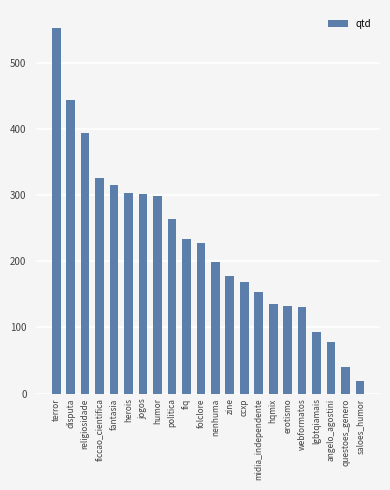

The chart shows a value of 36 at hqmix. True or false?

False